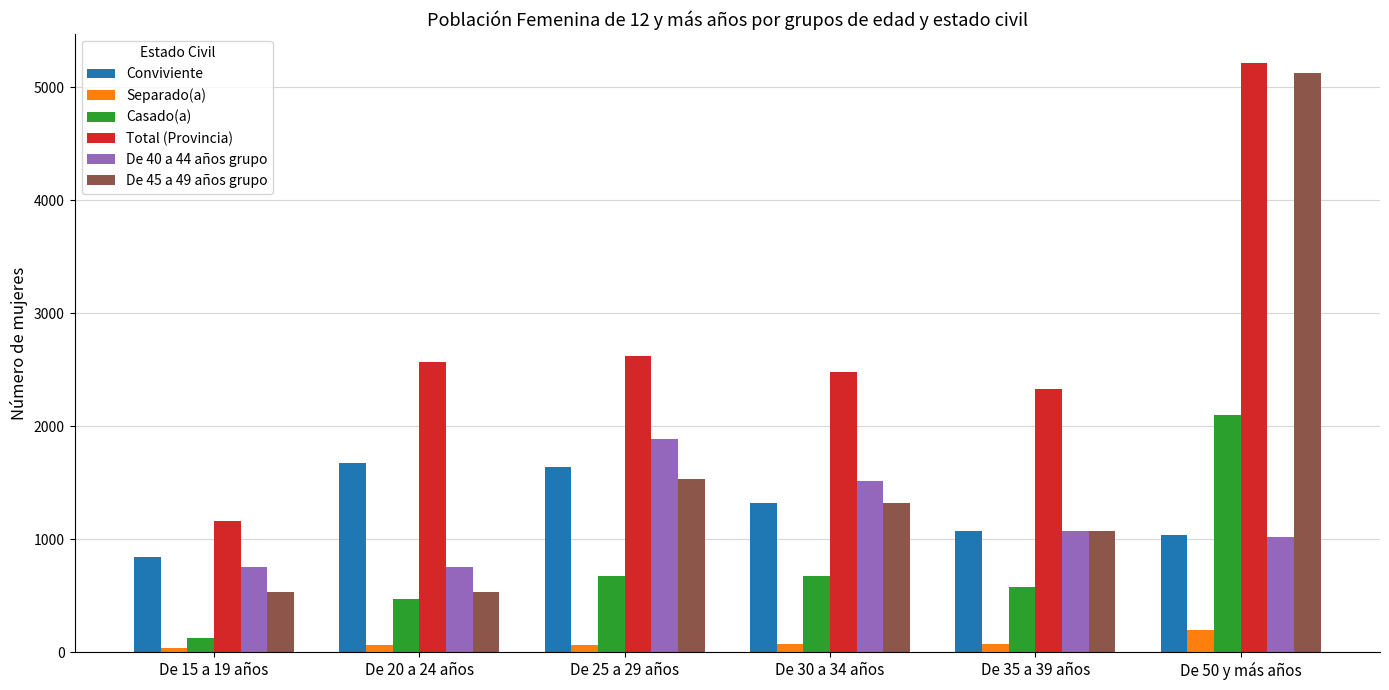

What is the value of the Casado(a) bar at the 1st from the left?

128